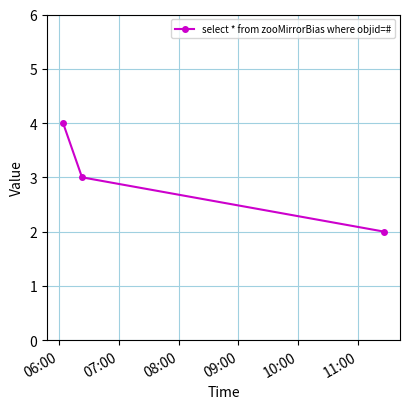

What is the value of the 1st point from the left?

4